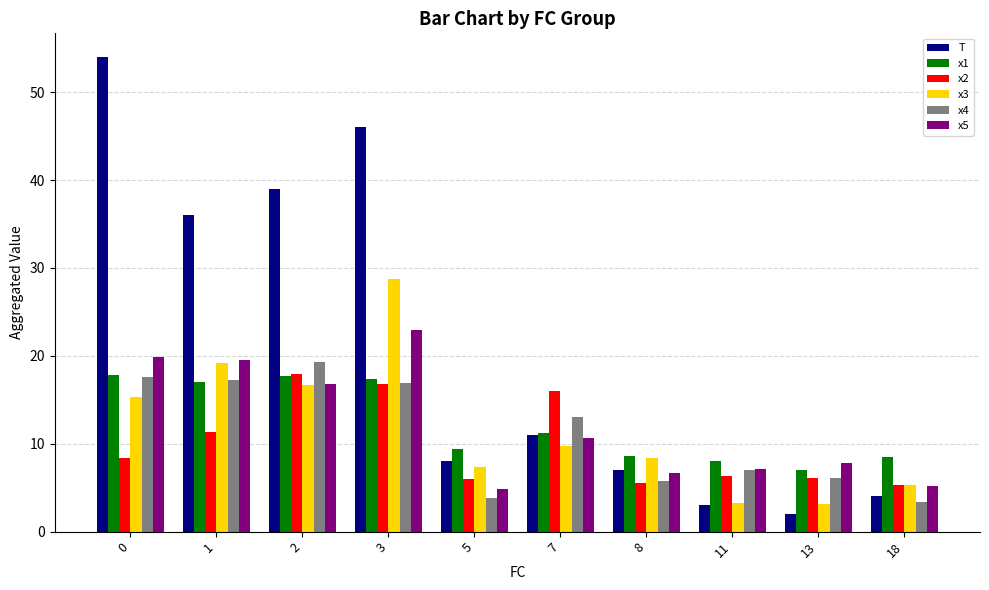

What is the average value of the T series?

21.0